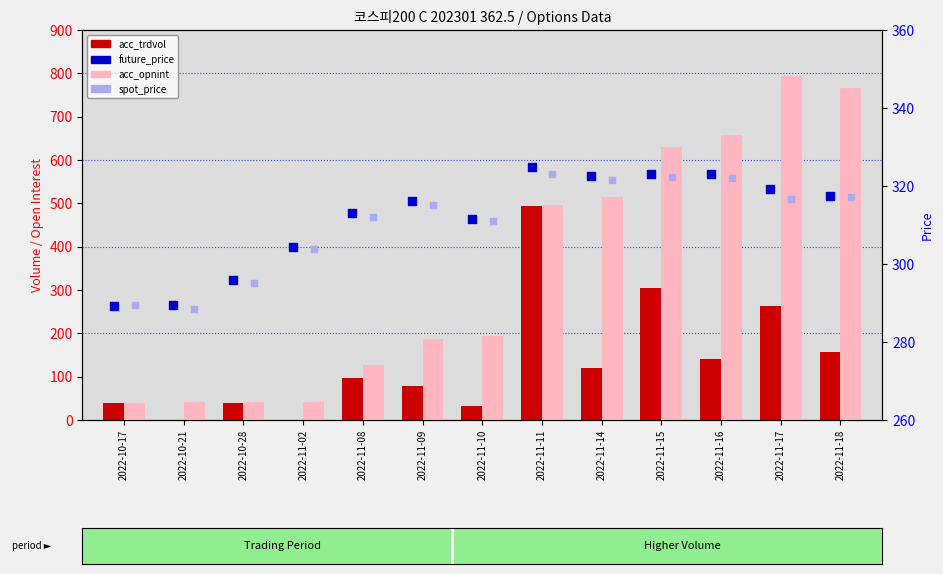

Which series has the largest total across all categories?

acc_opnint